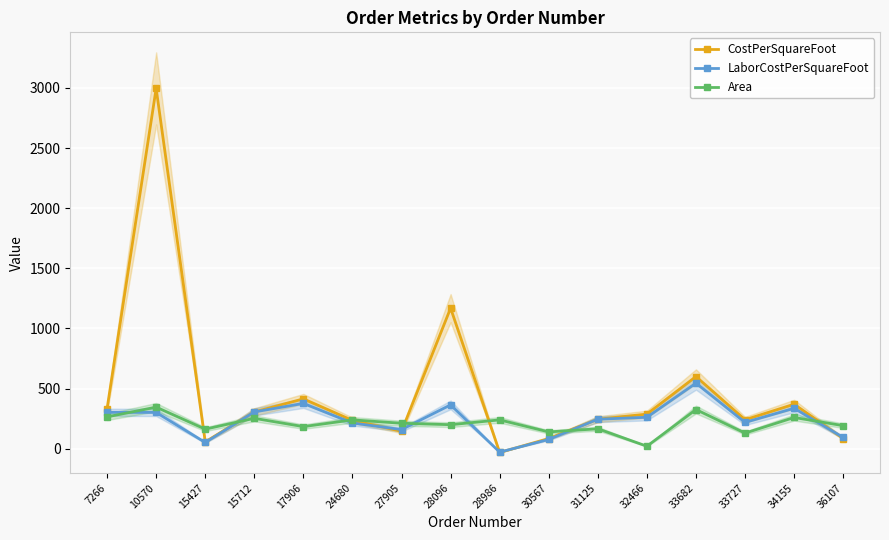

Read the Area value at 28096.

200.0